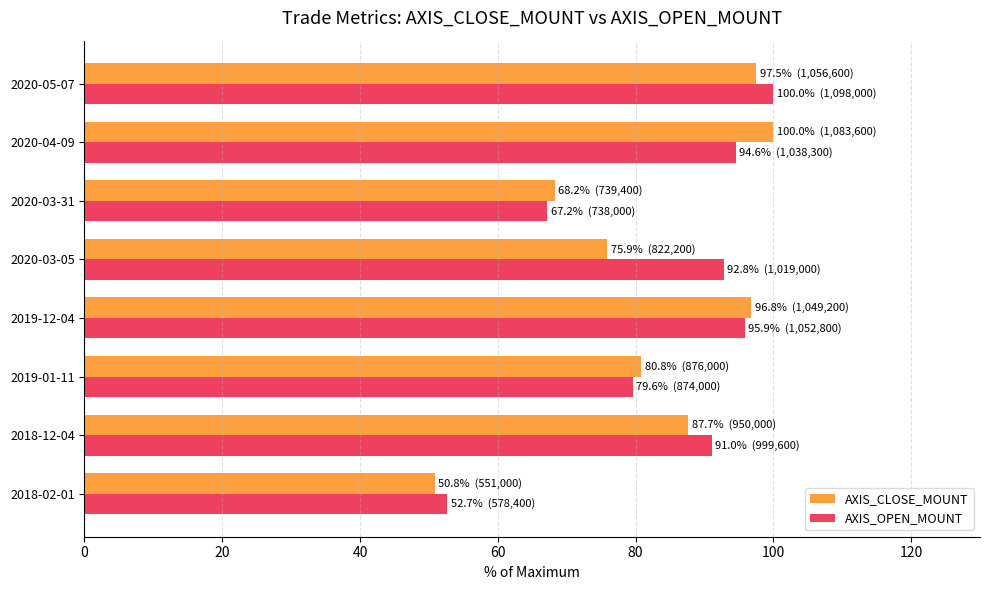

What is the minimum value for AXIS_OPEN_MOUNT?

52.7